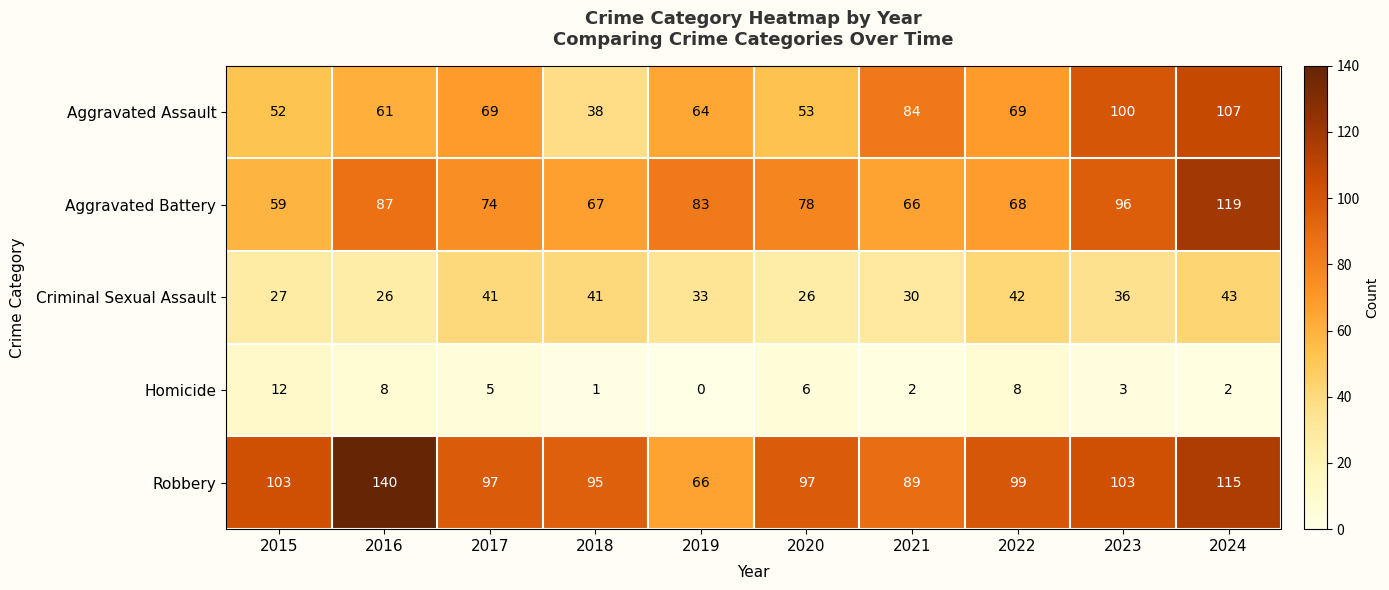

What is the spread (max minus min) of values at 2022?

91